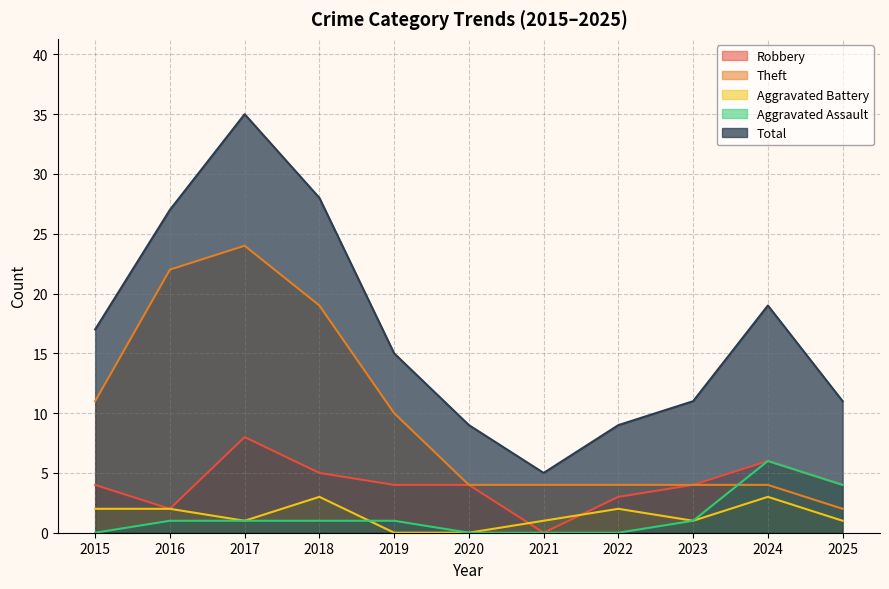

Which has a higher value, 2021 or 2024?

2024